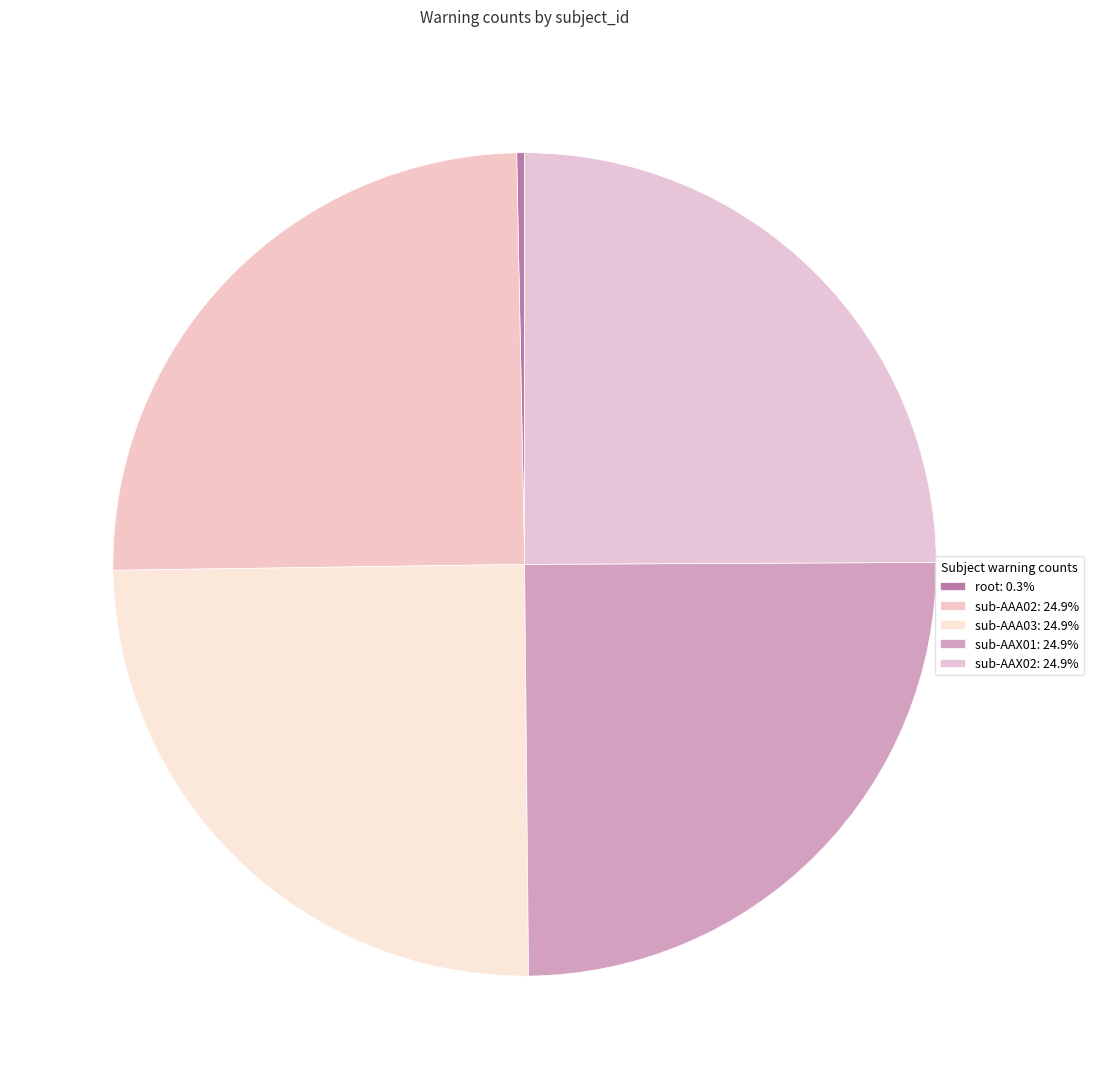

Which has a higher value, sub-AAA03 or sub-AAX01?

sub-AAA03